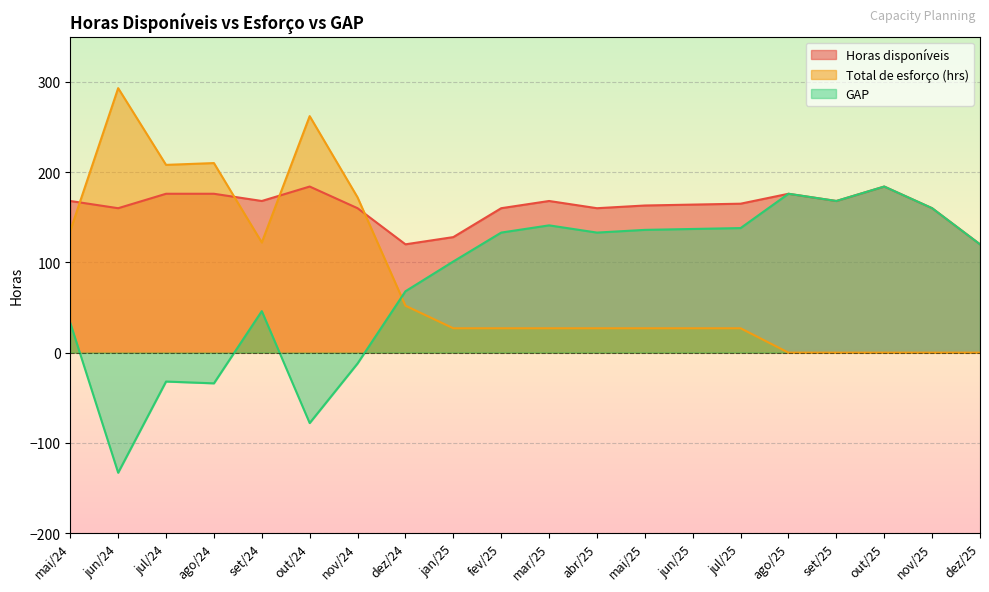

At which category does Total de esforço (hrs) reach its first local valley?

jul/24